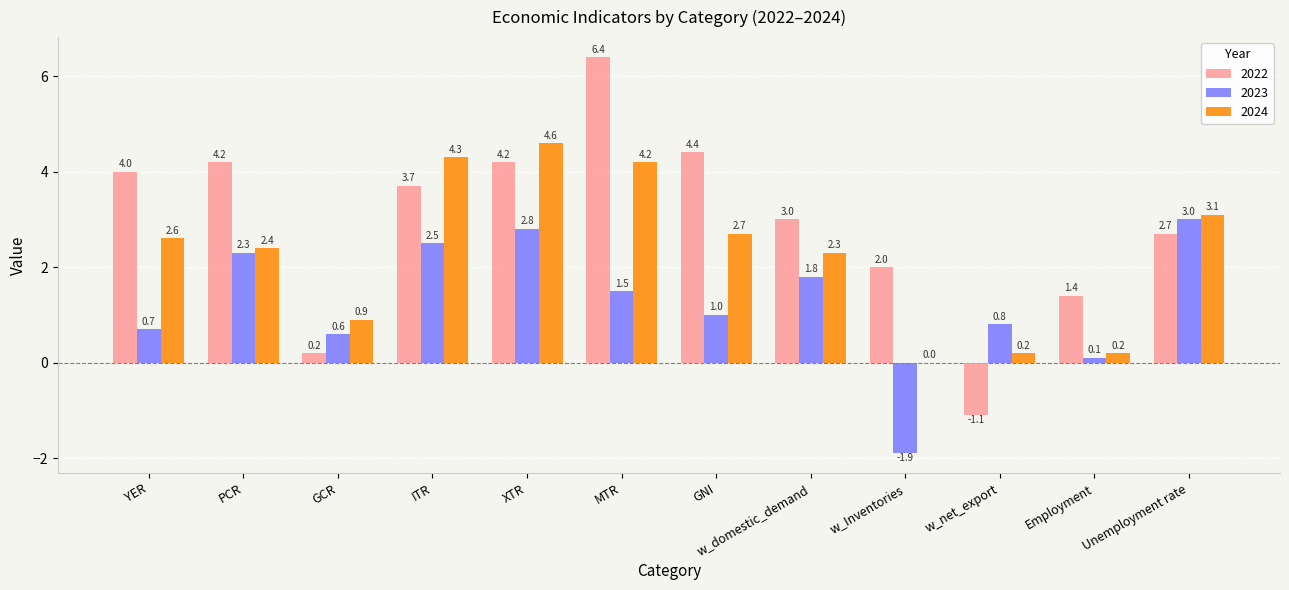

Which series has the largest total across all categories?

2022